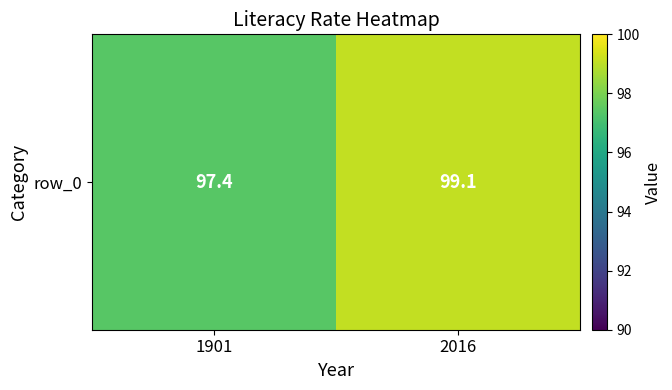

Count the number of values greater than 99.

1